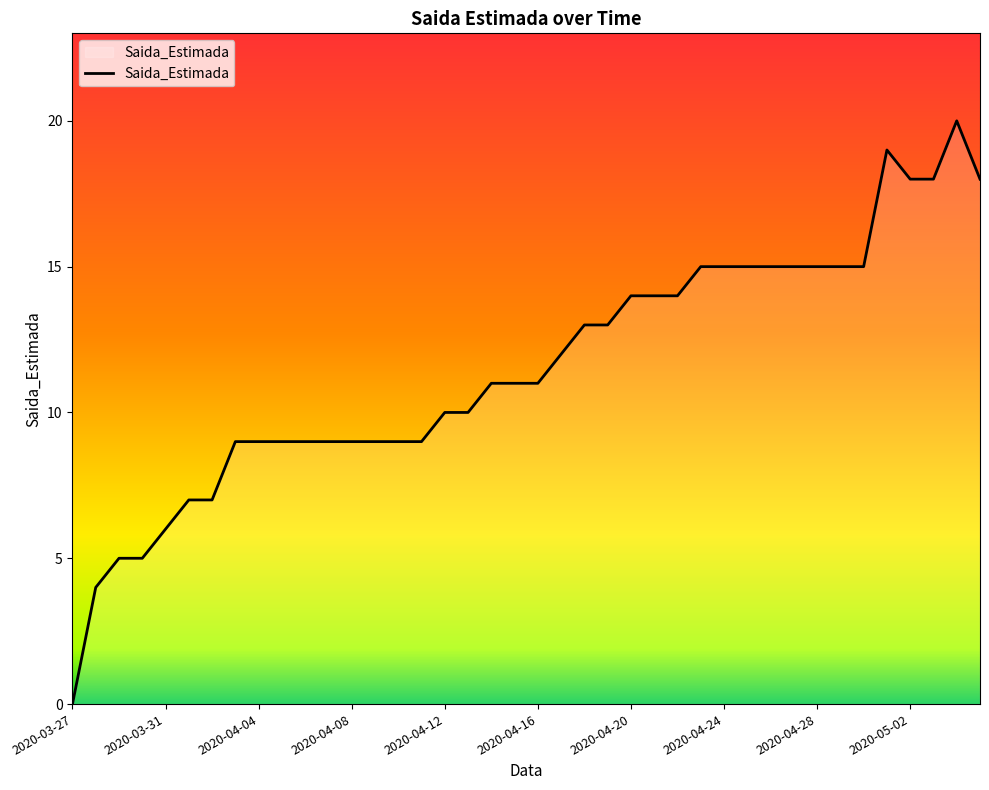

How many values are above zero?

39